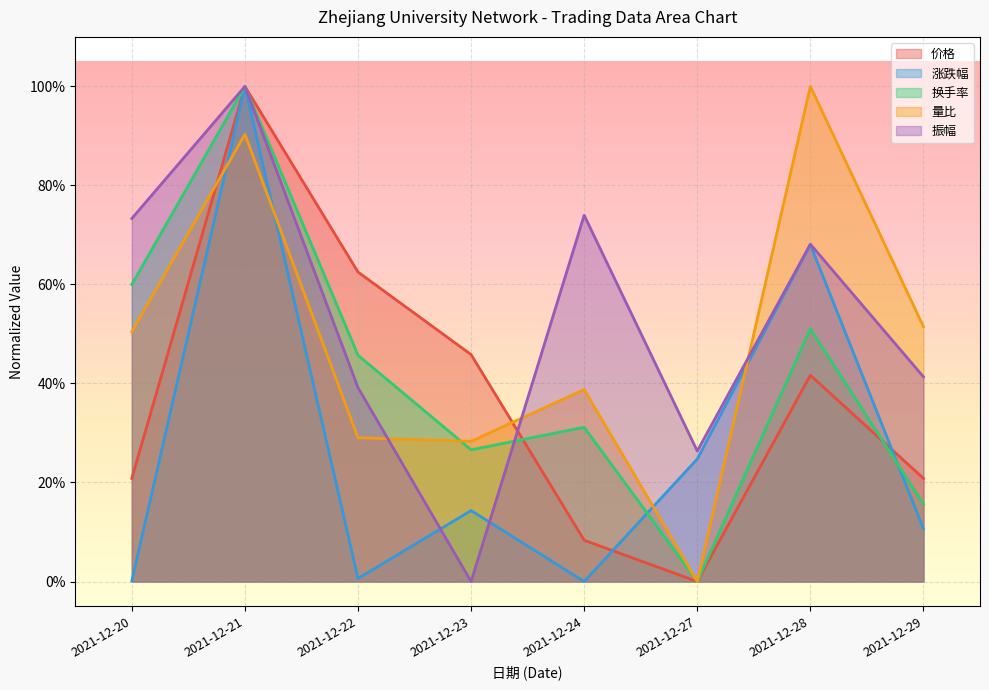

Is it true that 涨跌幅 equals 0.4 at 2021-12-21?

False